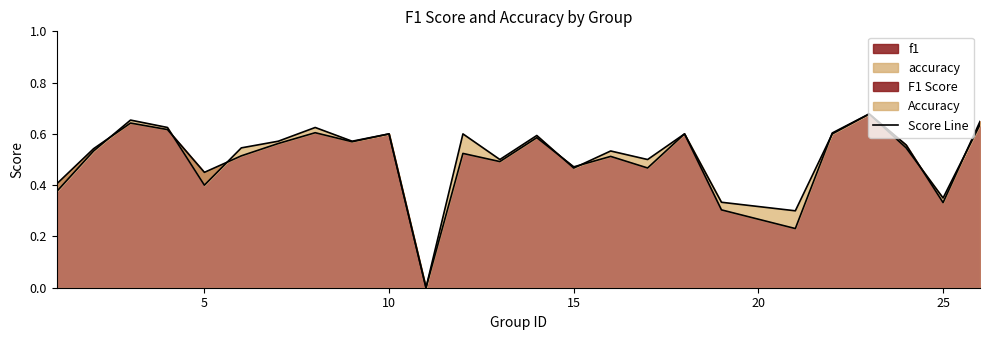

Where do f1 and accuracy first cross each other?

2 and 3